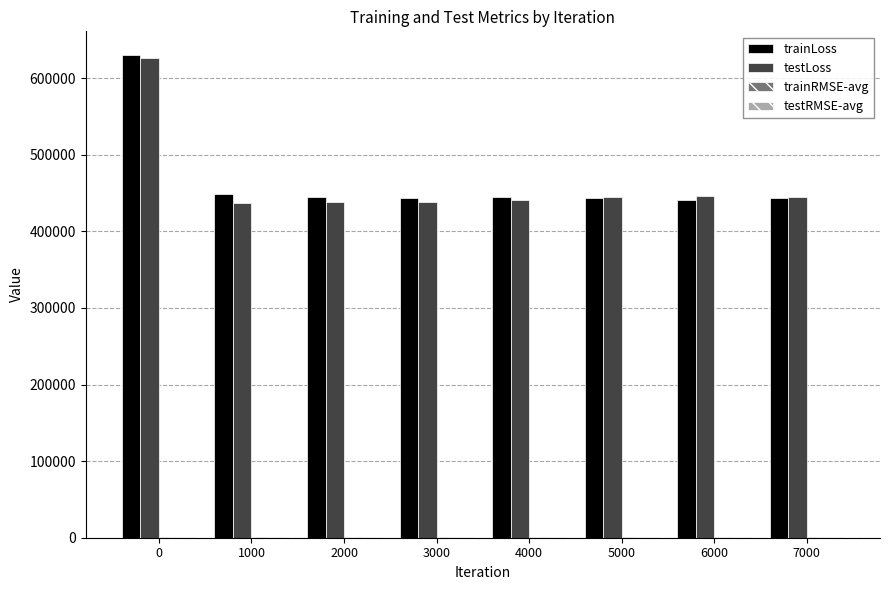

The value of testLoss at 4000 is 88764.0. True or false?

False